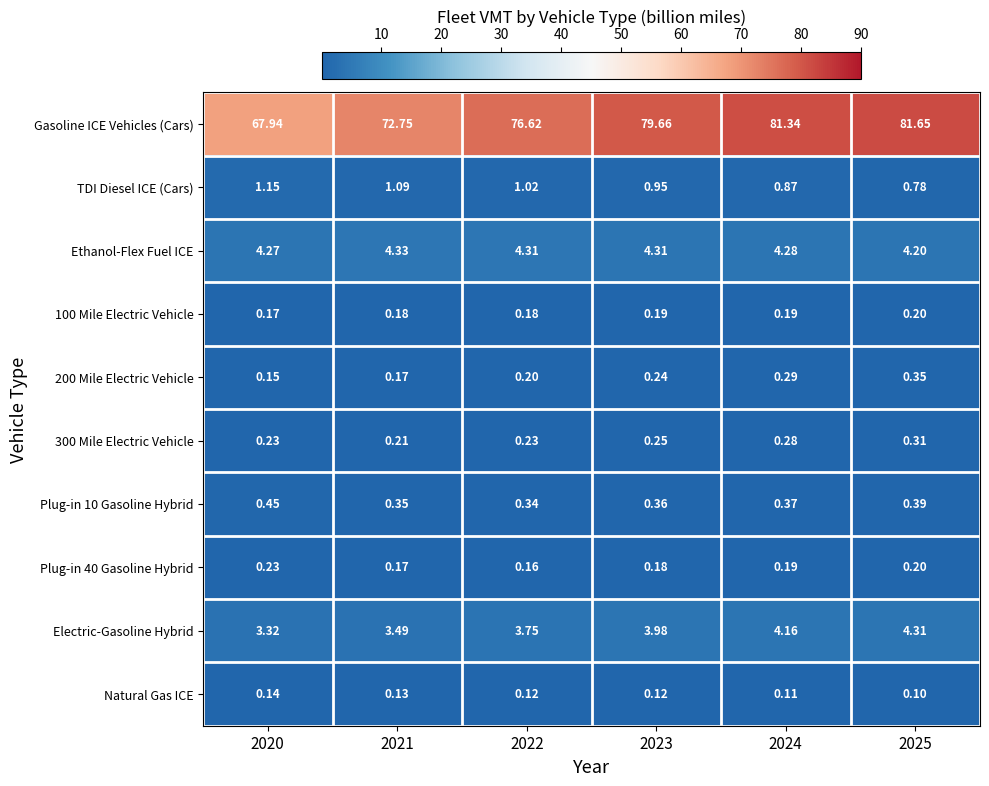

Between 2024 and 2025, which series saw the biggest shift?

Gasoline ICE Vehicles (Cars)